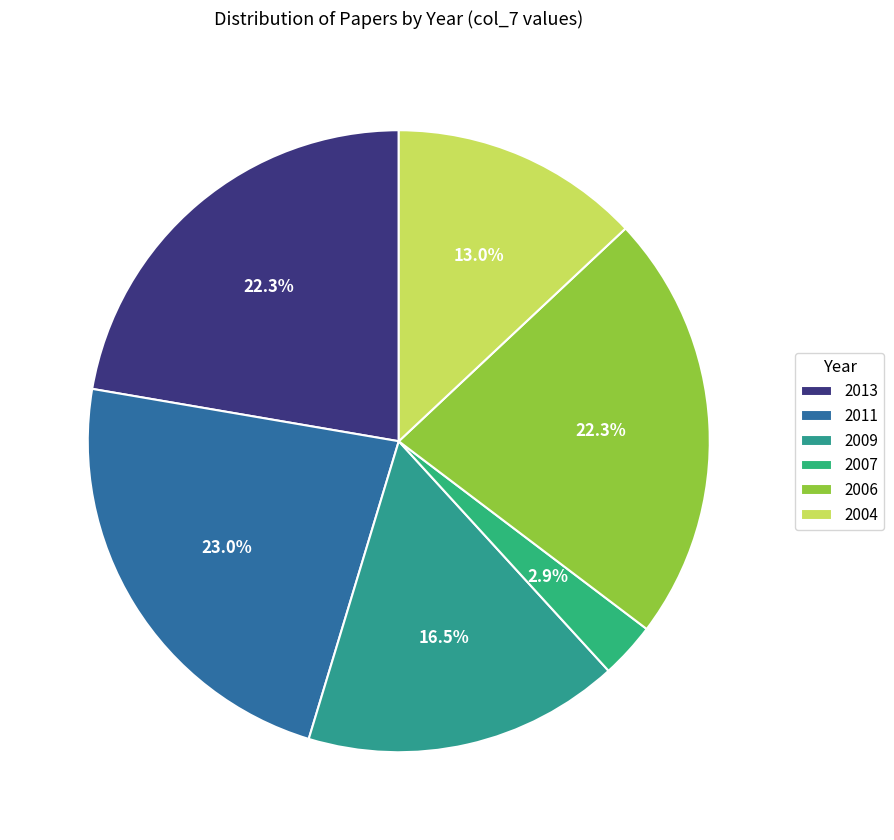

Which category has the smallest portion of the pie?

2007